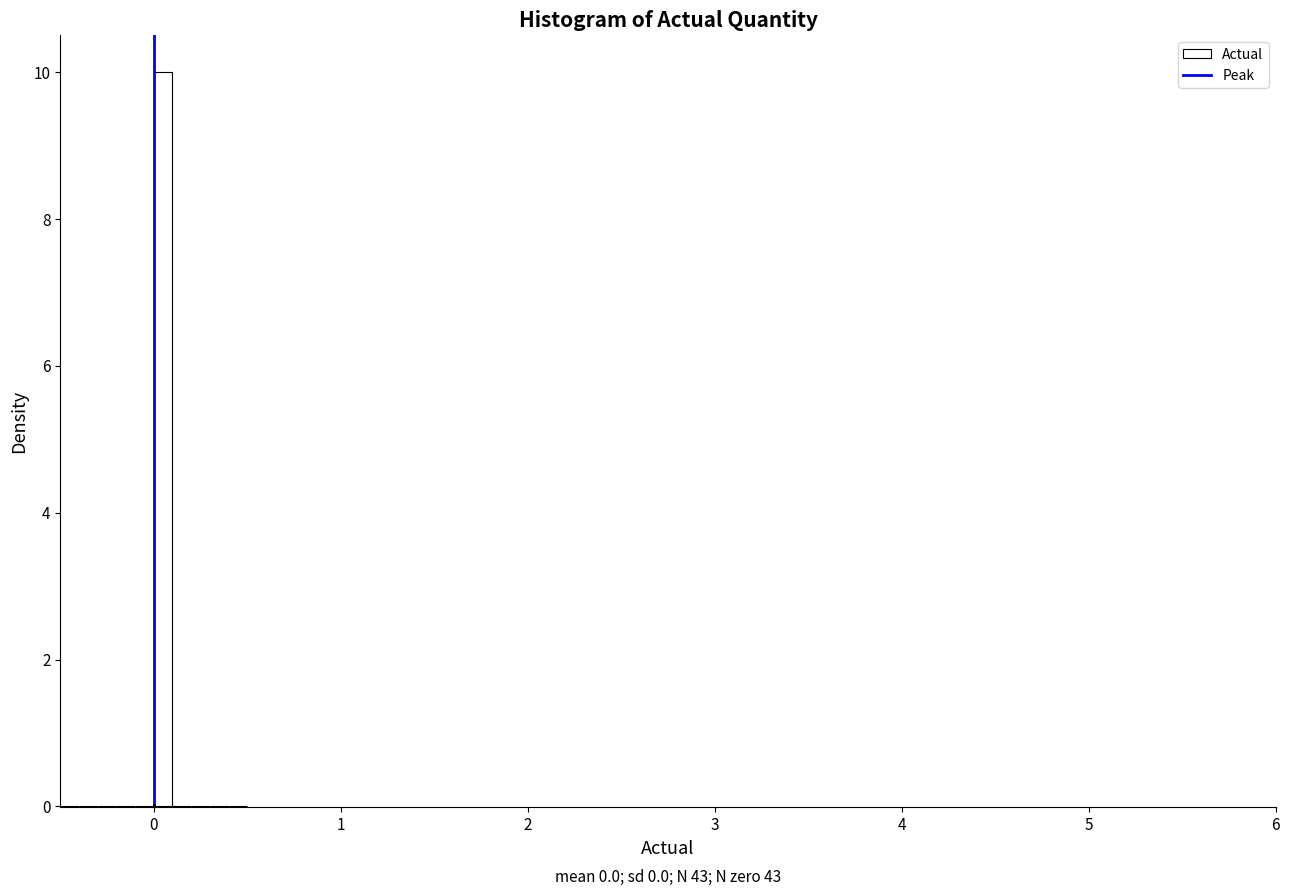

Around what value on the x-axis is the tallest bar? Give the approximate position of its centre, as read against the axis.

0.1